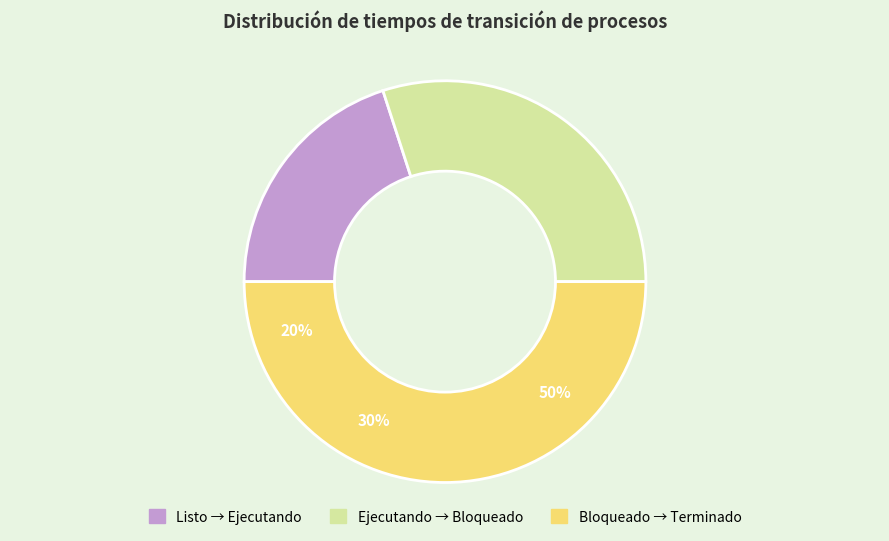

Which slice is the smallest?

Listo → Ejecutando